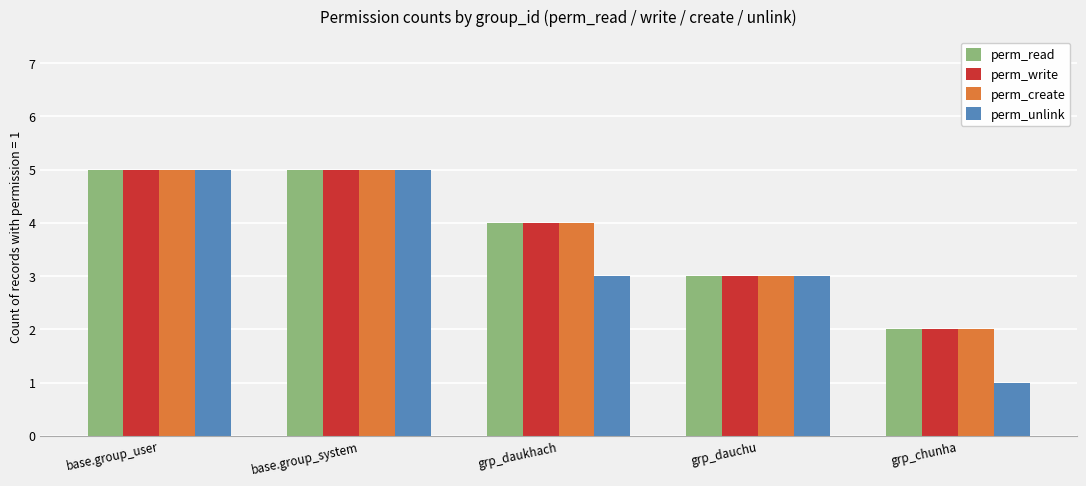

Reading left to right, list all the values displayed in this chart.

perm_read: 5	5	4	3	2
perm_write: 5	5	4	3	2
perm_create: 5	5	4	3	2
perm_unlink: 5	5	3	3	1